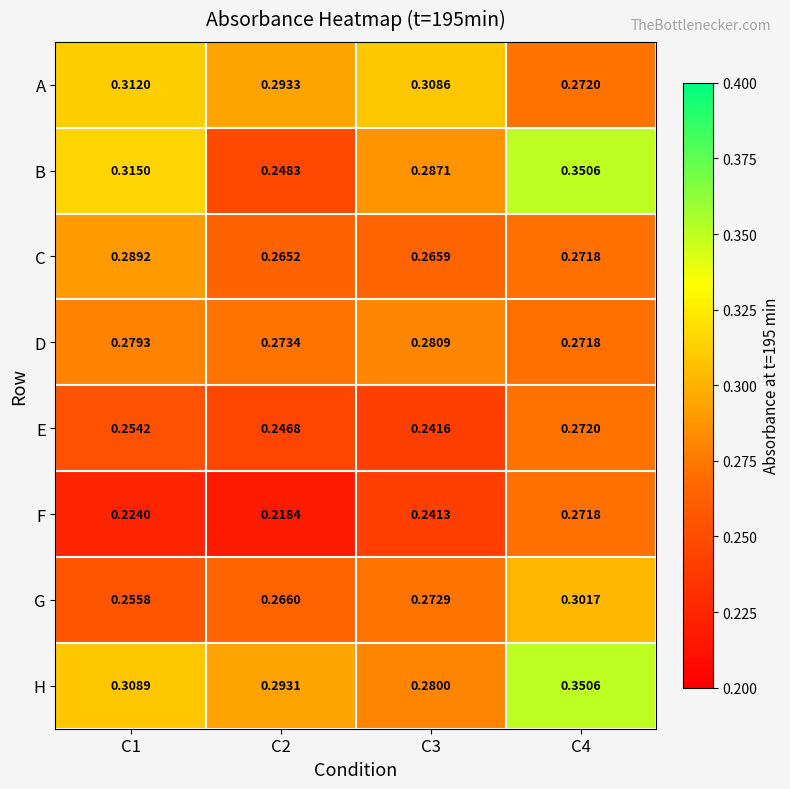

At which category is the sum across all series the highest?

C4